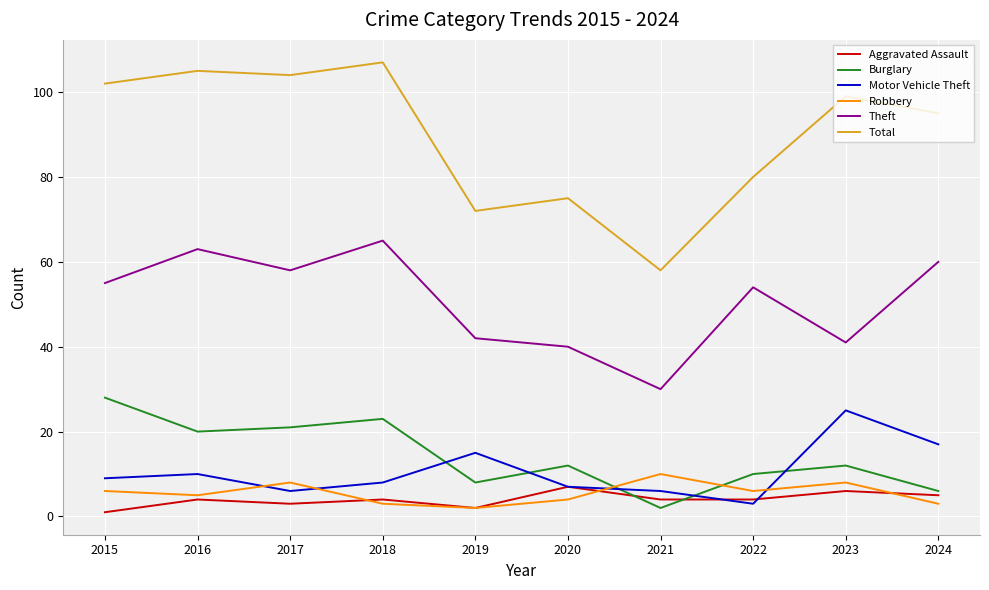

Is it true that Total equals 51 at 2022?

False